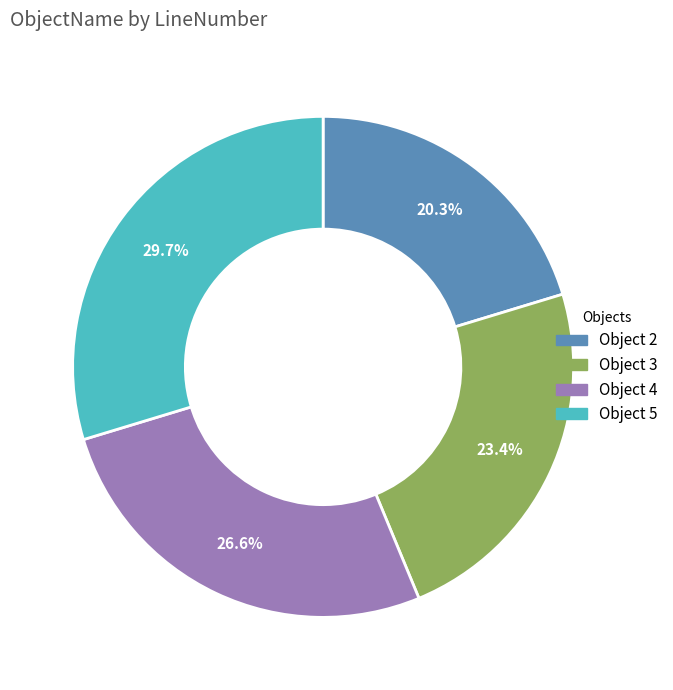

Is there any slice that represents more than half of the pie?

No